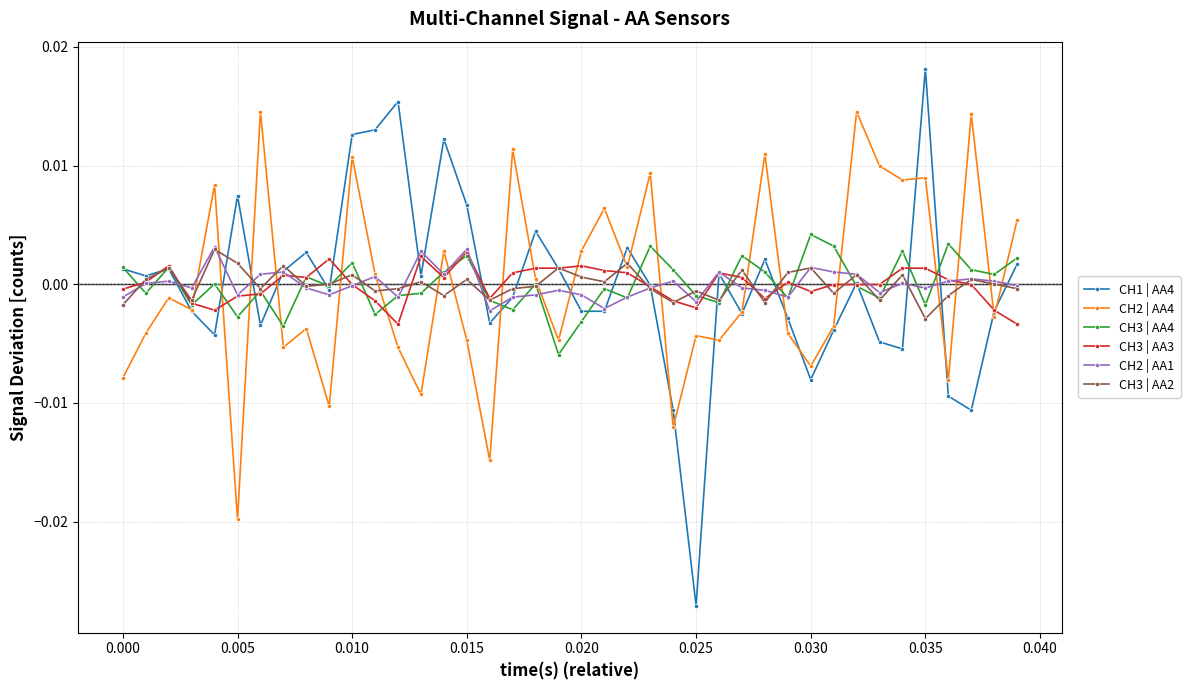

True or false: CH2 | AA4 and CH3 | AA3 cross at least once.

True